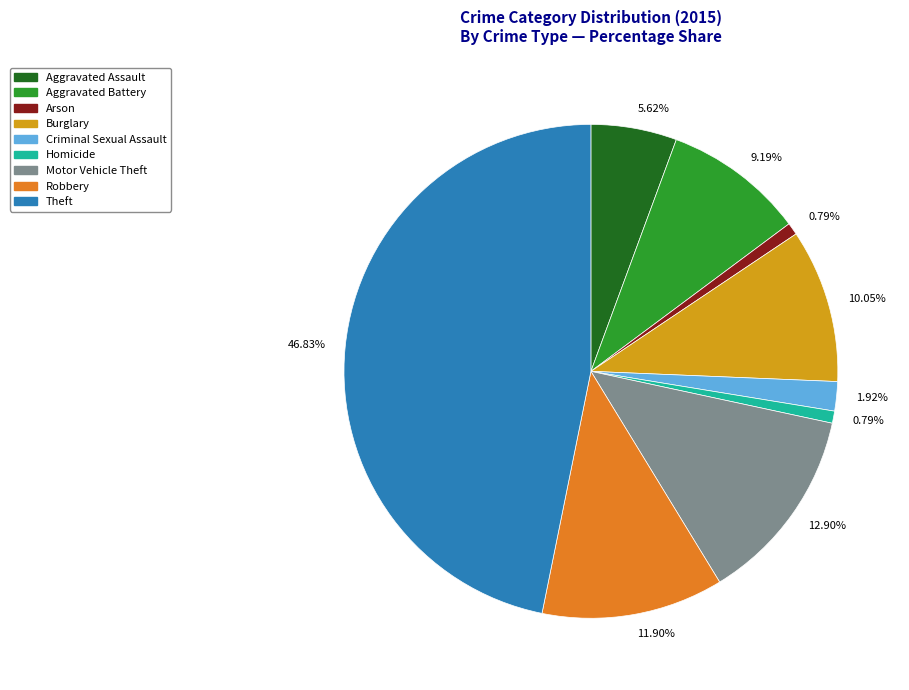

Does any single category account for the majority?

No